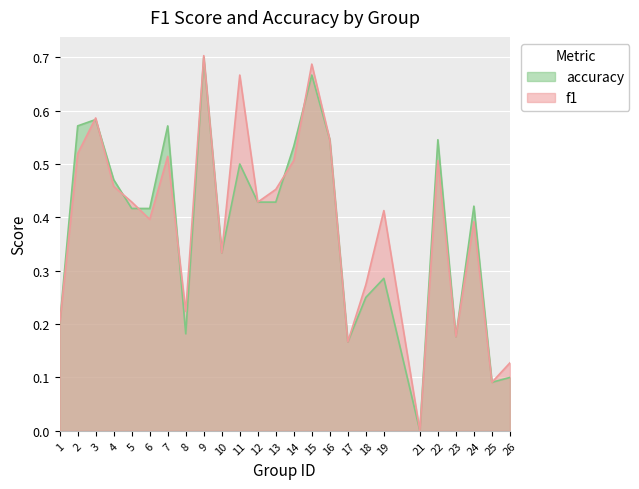

After their last crossing, which series has the higher values: f1 or accuracy?

f1